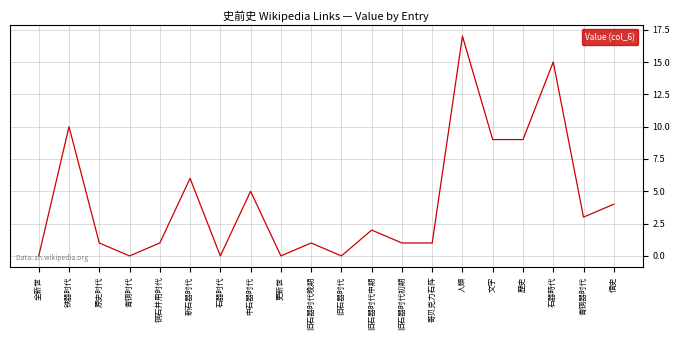

Where is the first local minimum?

青铜时代